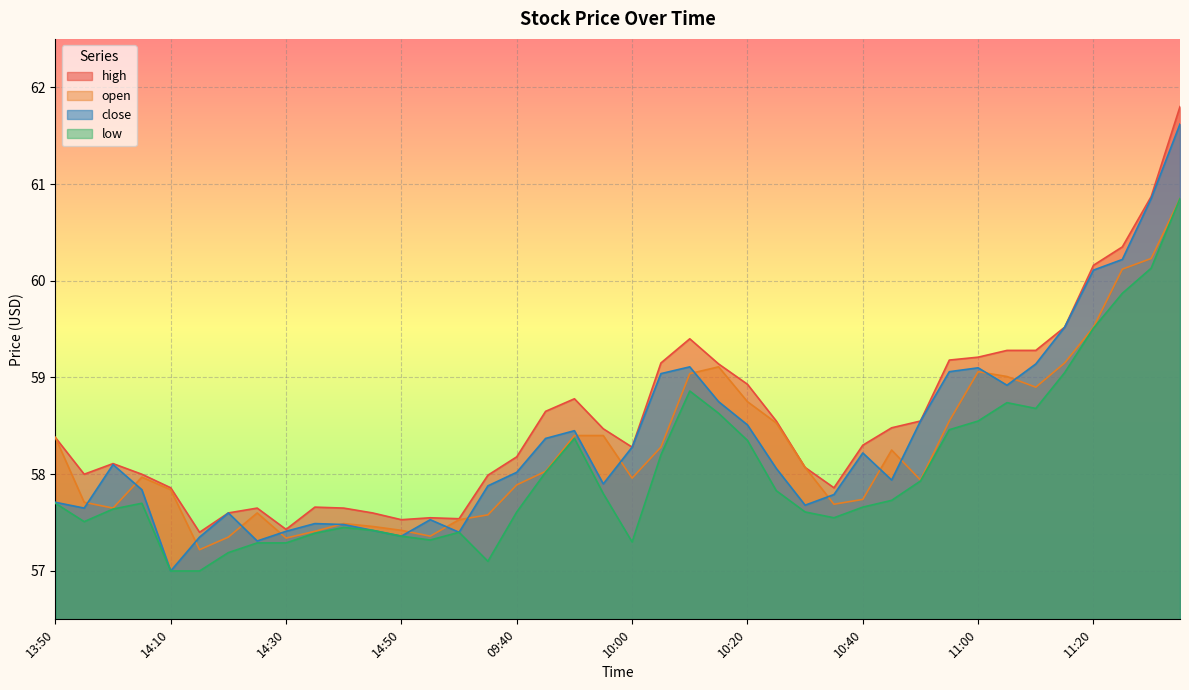

The value of high at 14:10 is 57.9. True or false?

True